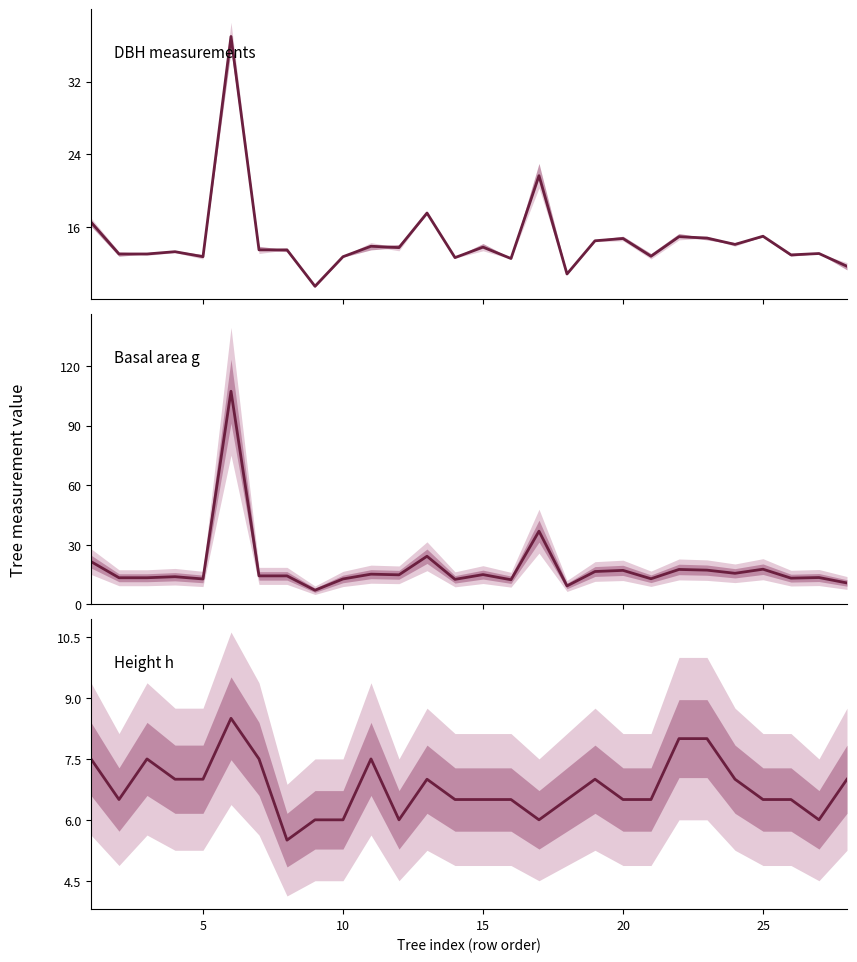

What is the difference between the maximum and minimum values in the DBH measurements series?

27.5